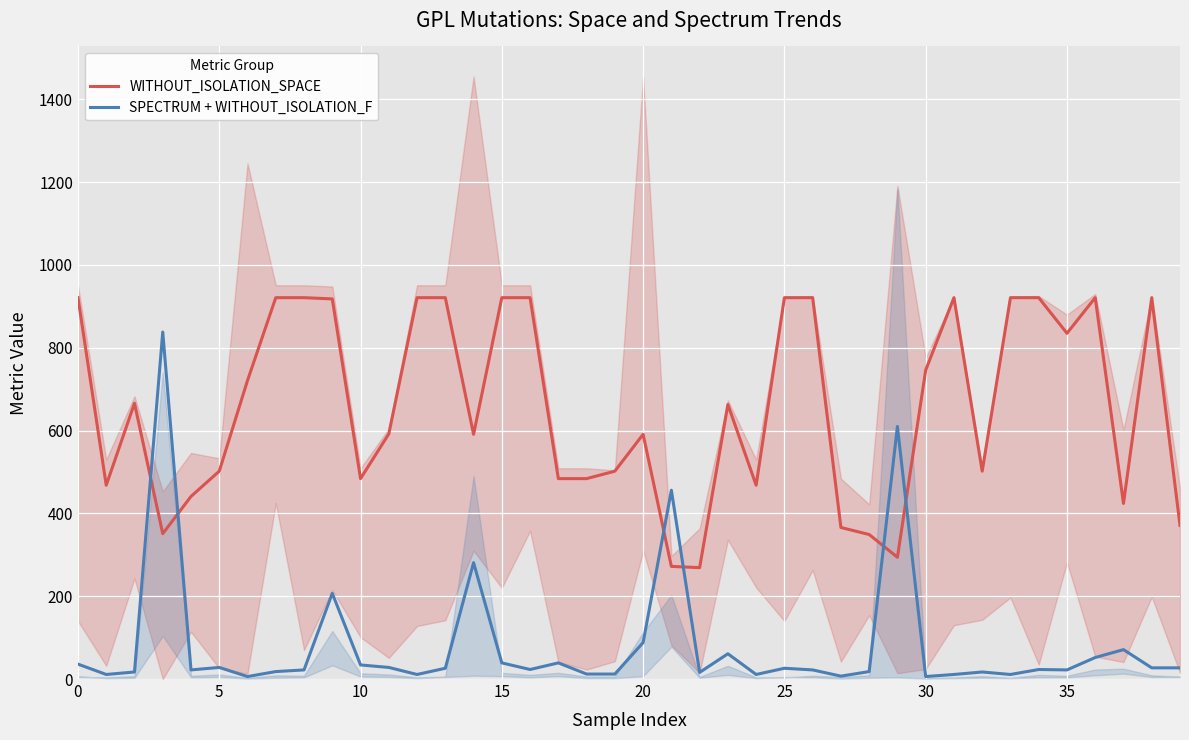

Is it true that SPECTRUM + WITHOUT_ISOLATION_F equals 648 at 21?

False